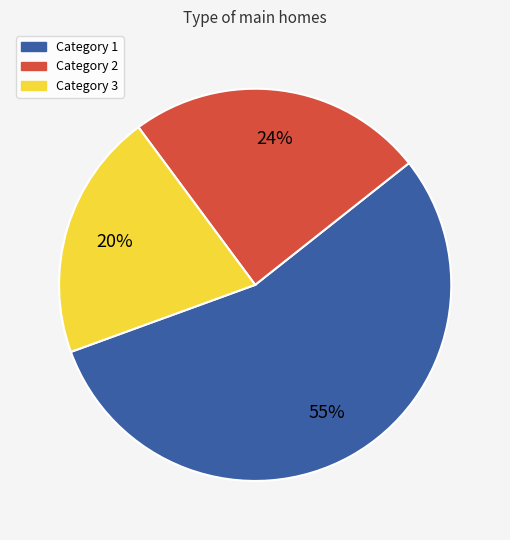

To the nearest percent, what is the difference between the largest and smallest slice percentages?

35%